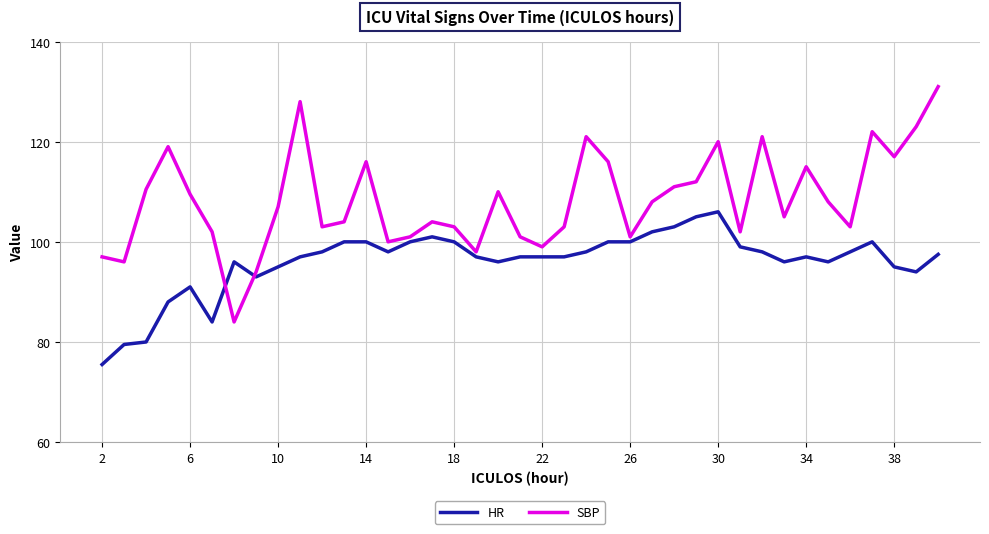

Which series has the largest range (max minus min)?

SBP